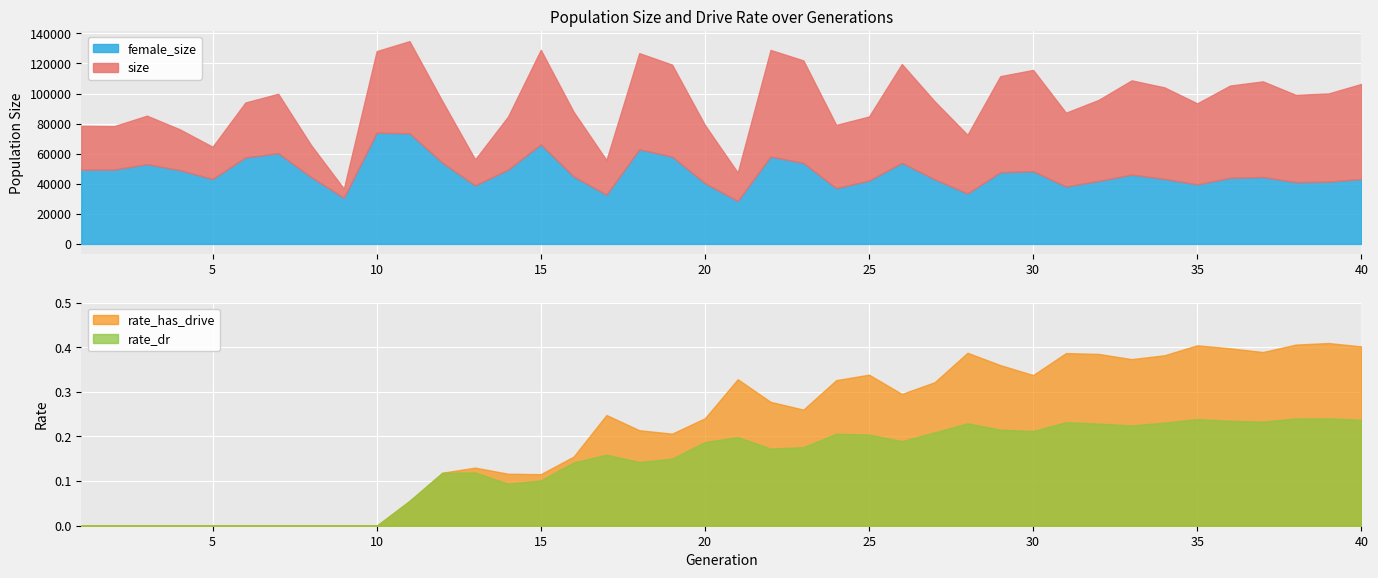

How many lines are shown in the chart?

4